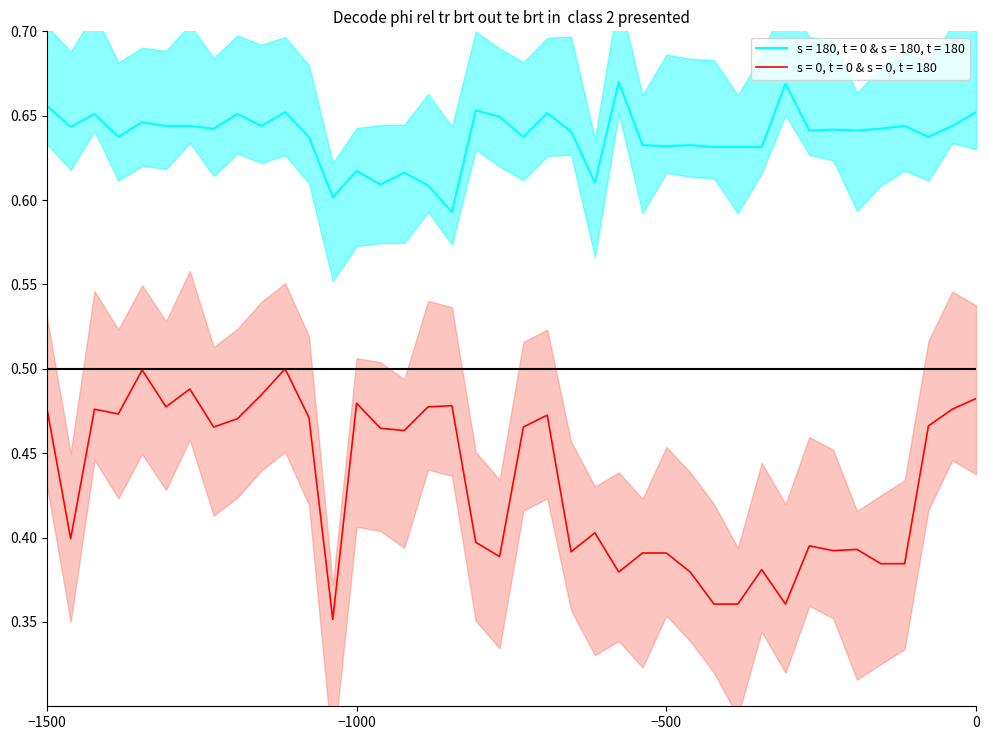

True or false: s = 180, t = 0 & s = 180, t = 180 and s = 0, t = 0 & s = 0, t = 180 intersect in this chart.

False